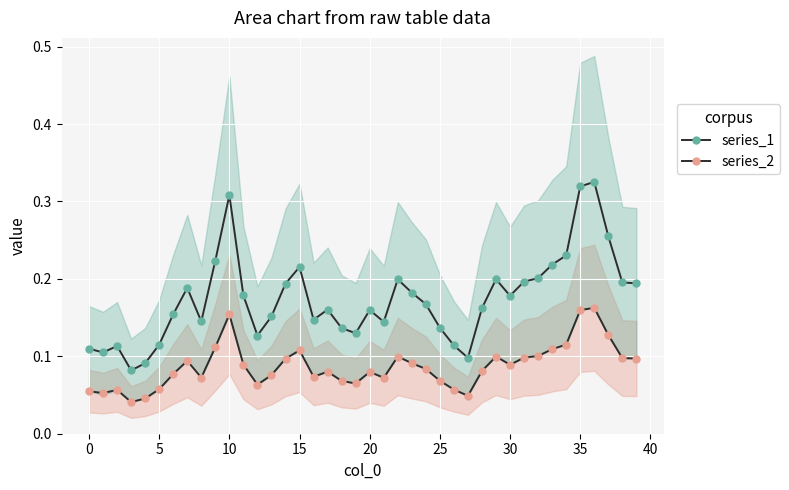

What is the difference between the second highest and minimum values in the series_2 series?

0.1